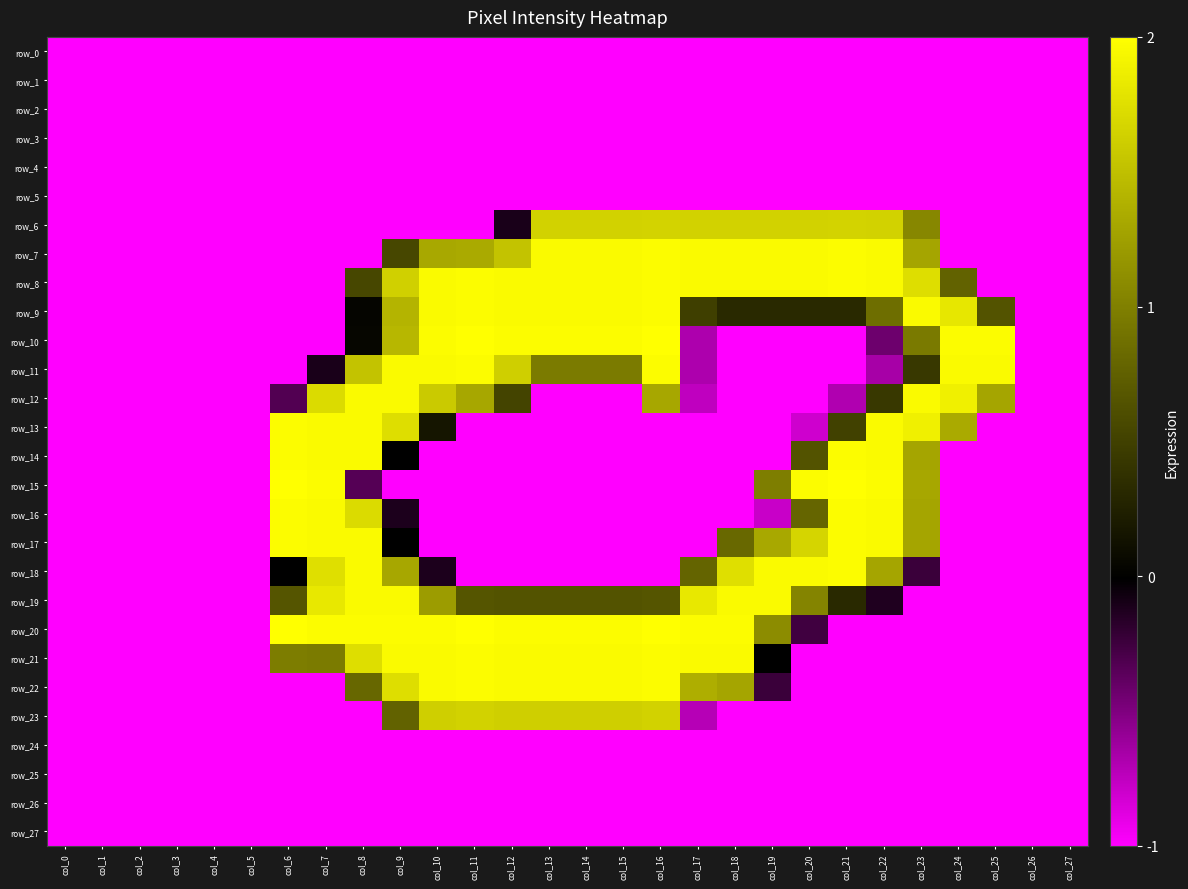

Which series changed the most between col_12 and col_25?

row_20